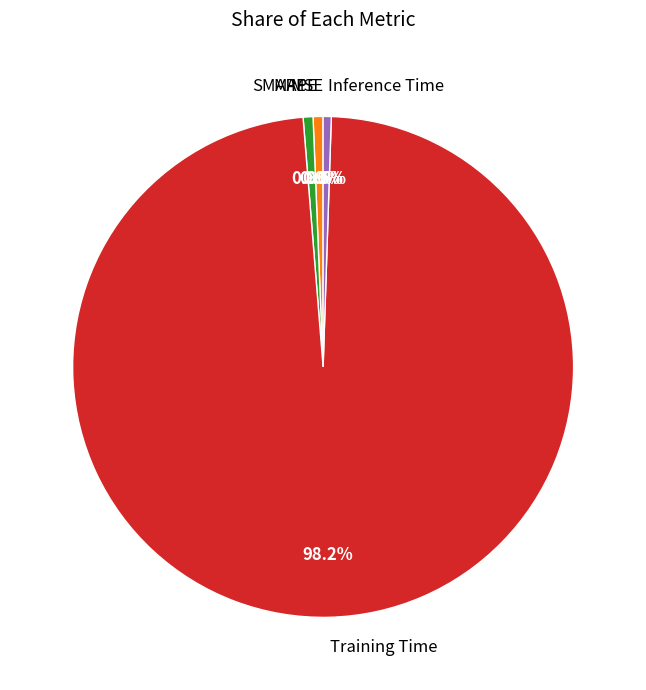

What is the largest slice in the pie chart?

Training Time